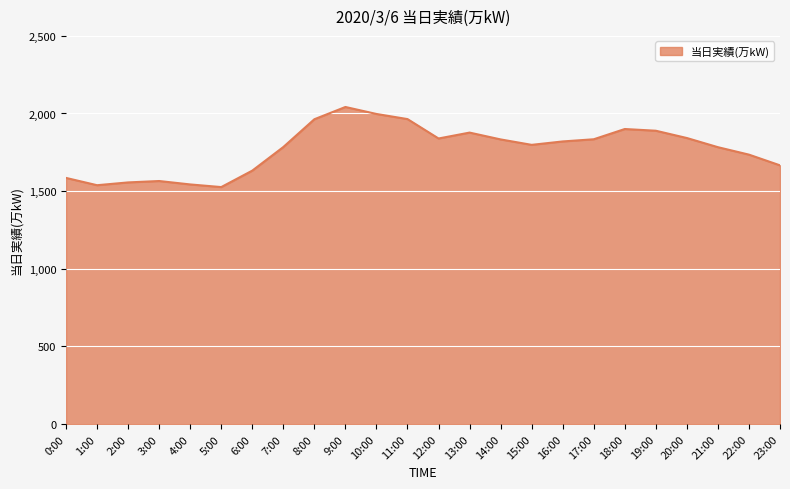

What is the approximate value at 4:00?

1543